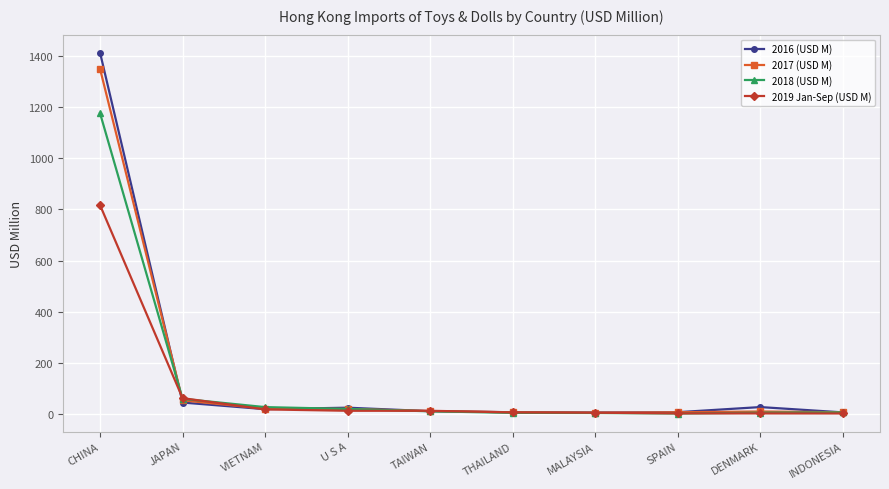

At which label is 2018 (USD M) closest to 589?

JAPAN